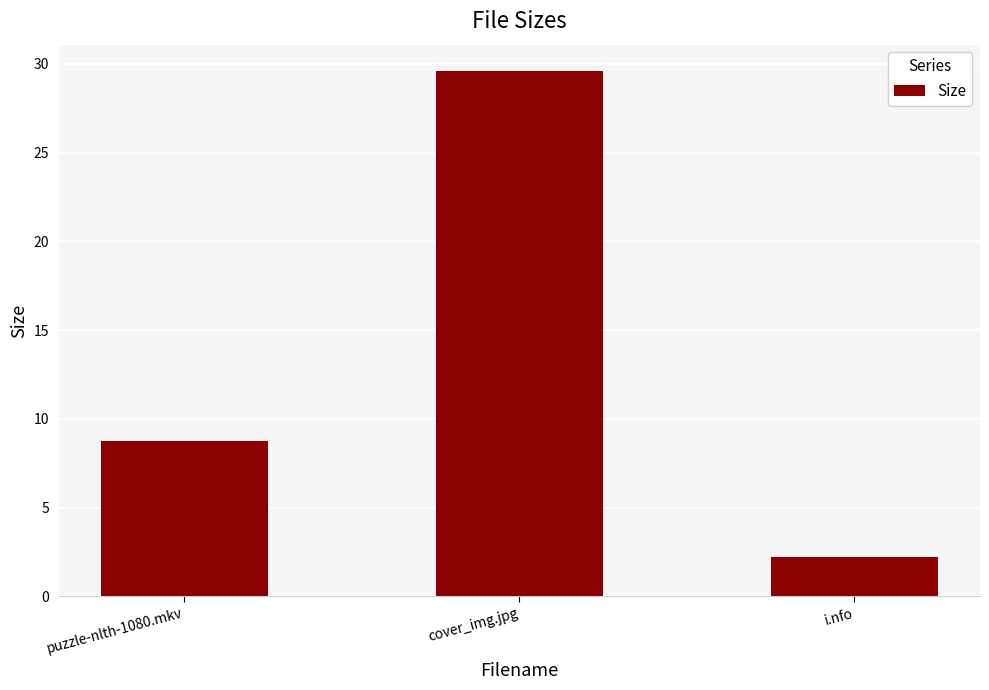

At which label does the data first exceed 8?

puzzle-nlth-1080.mkv